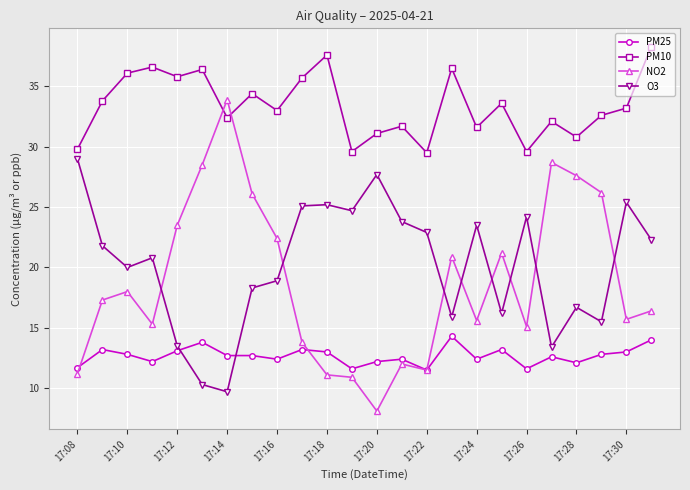

What is the difference between the maximum and second lowest values in the NO2 series?

23.0